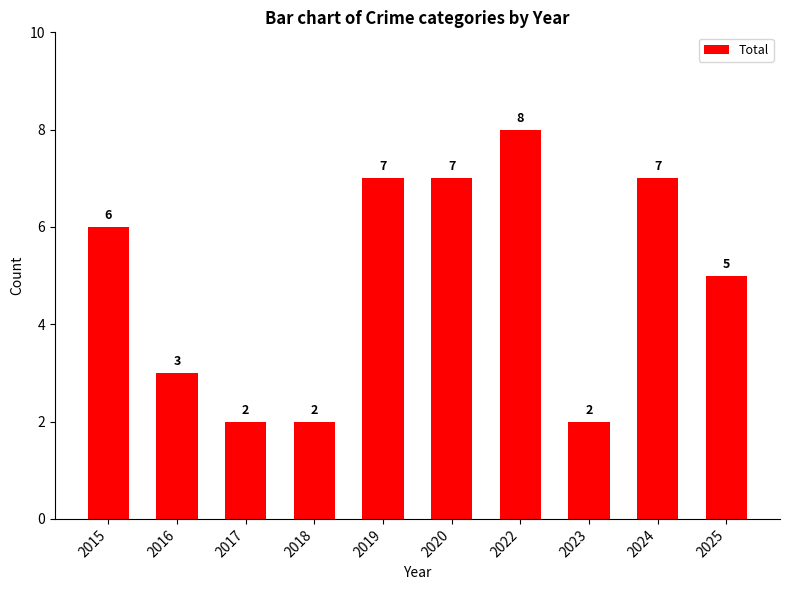

Where is the data nearest to the value 5?

2025